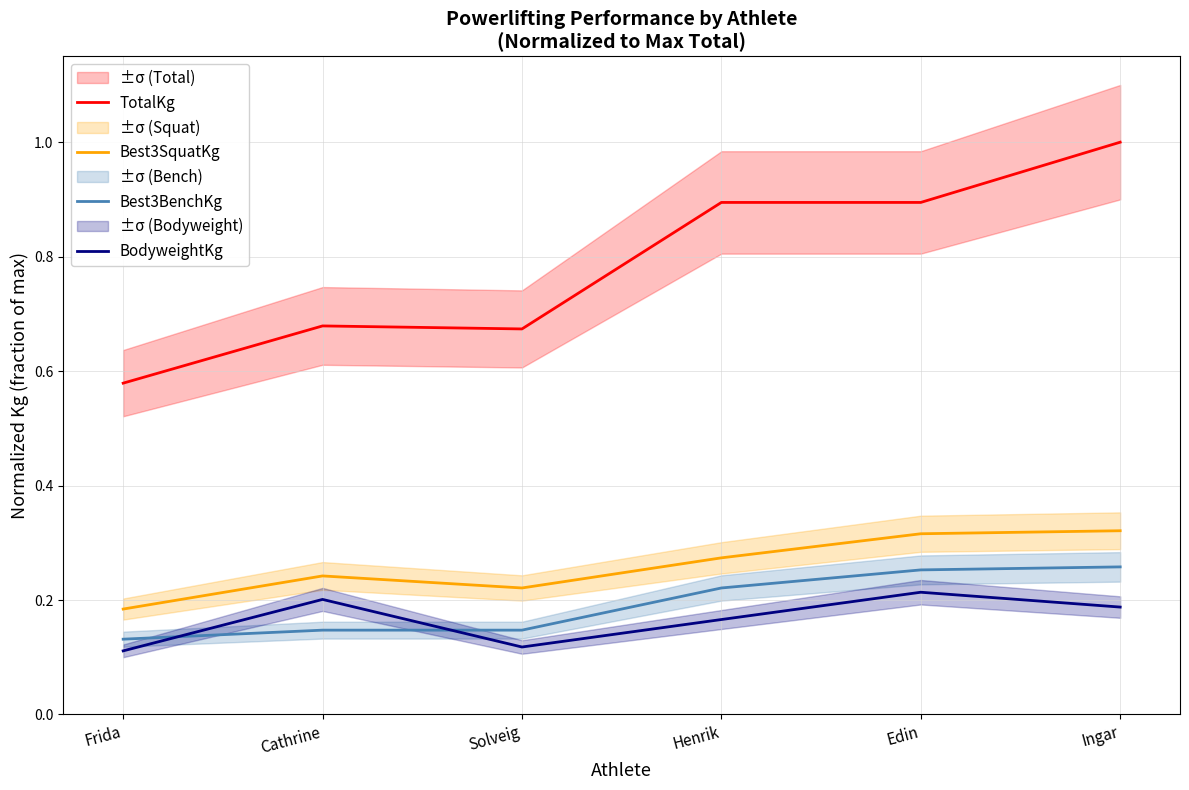

What is the label of the 6th point from the right?

Frida